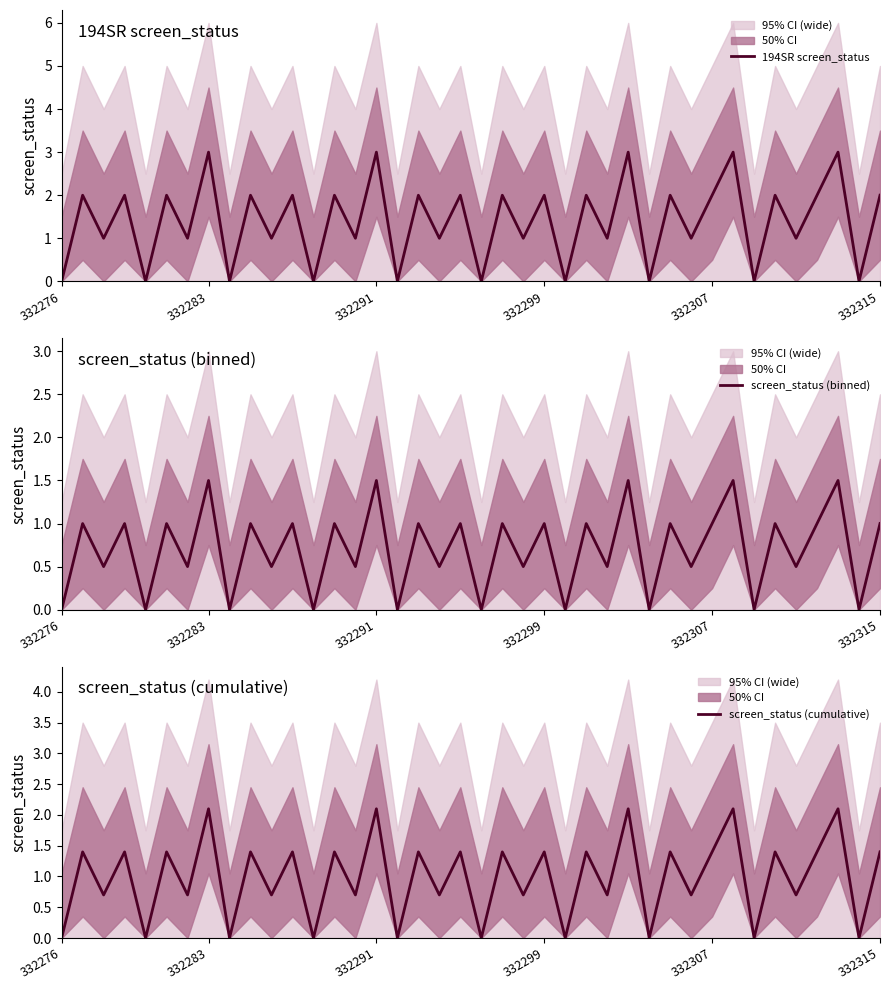

What is the average value of the 194SR screen_status series?

1.4